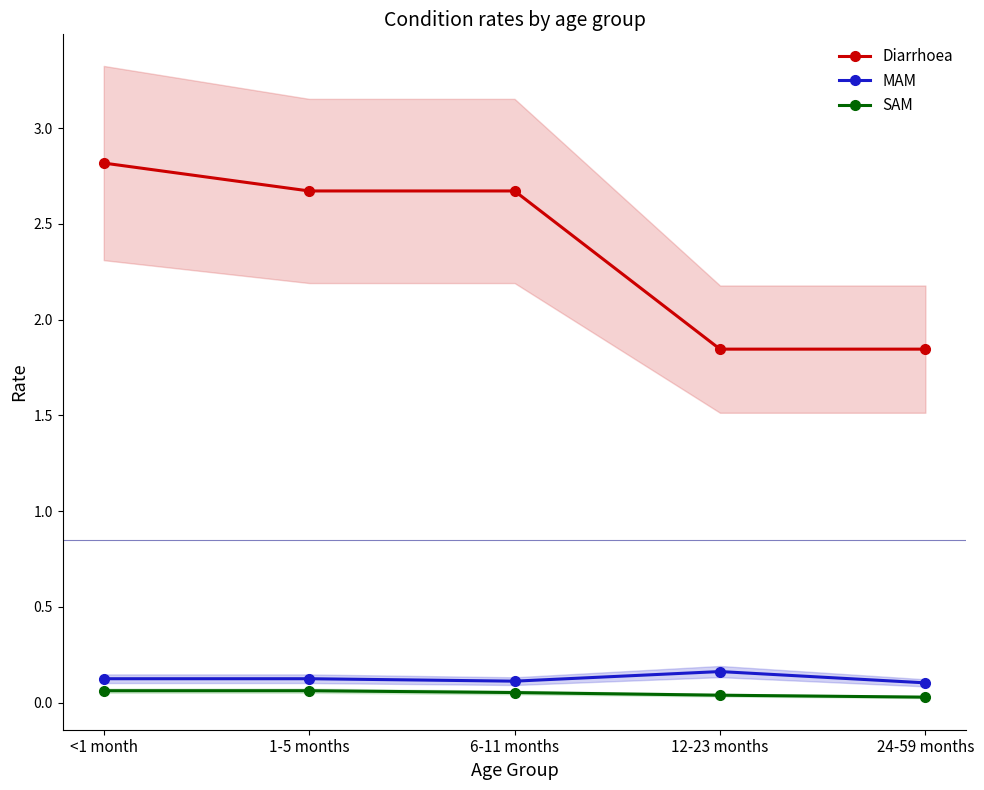

How many lines are shown in the chart?

3